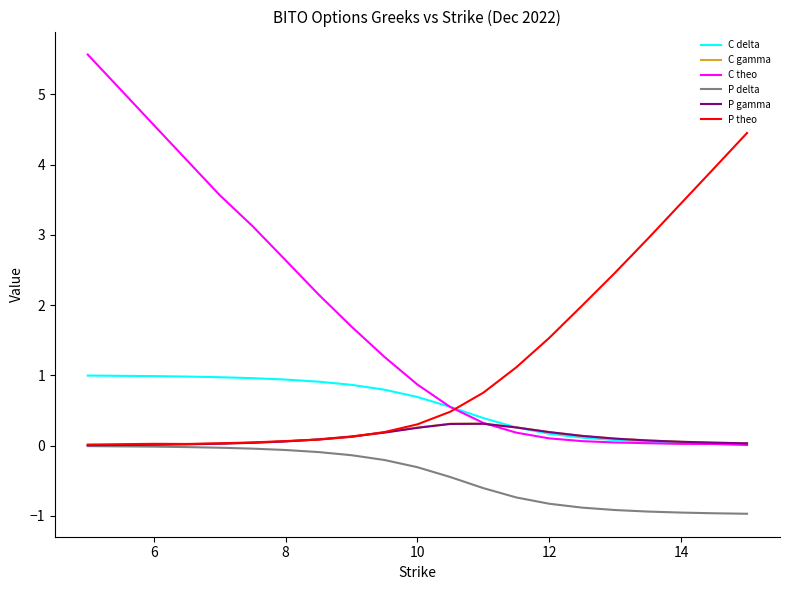

What is the smallest value displayed?

-1.0